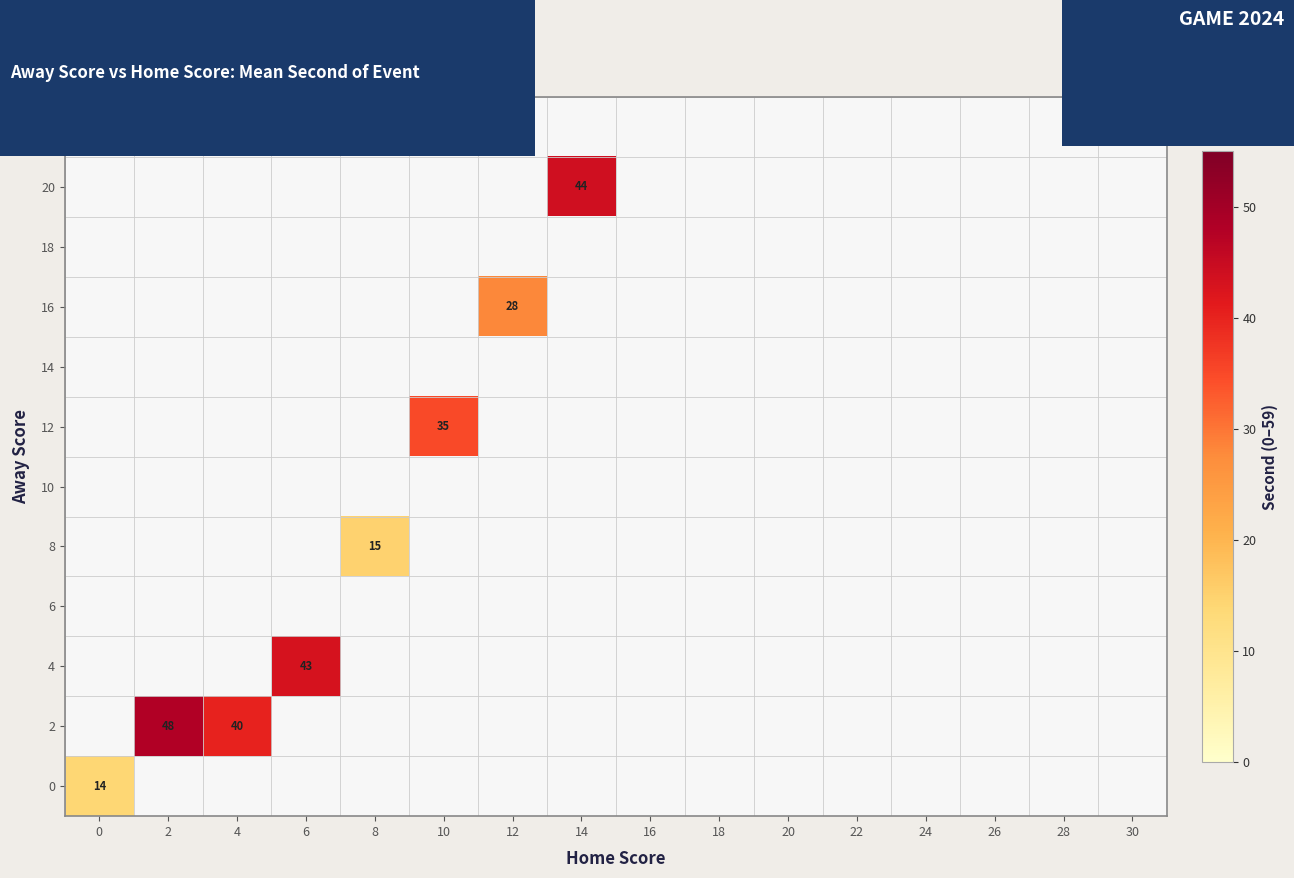

List the series in order of their overall mean, lowest first.

0, 2, 4, 6, 8, 10, 12, 14, 16, 18, 20, 22